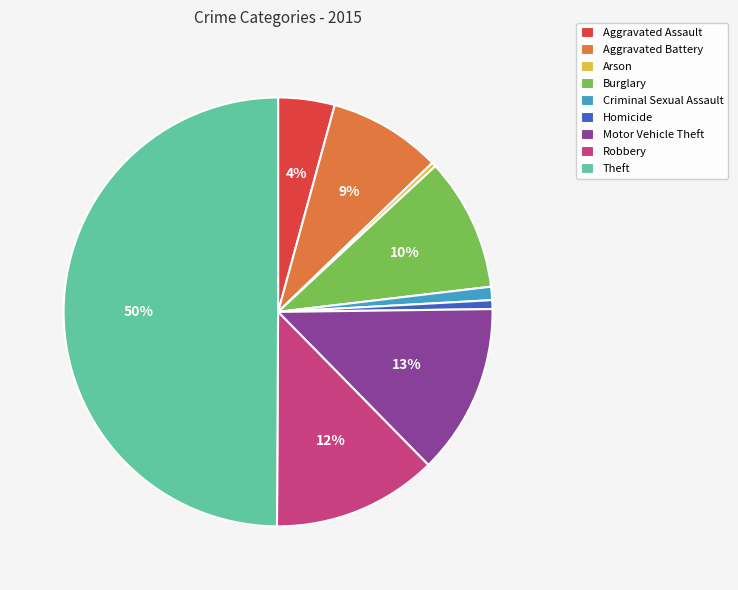

Between Burglary and Homicide, which is larger?

Burglary